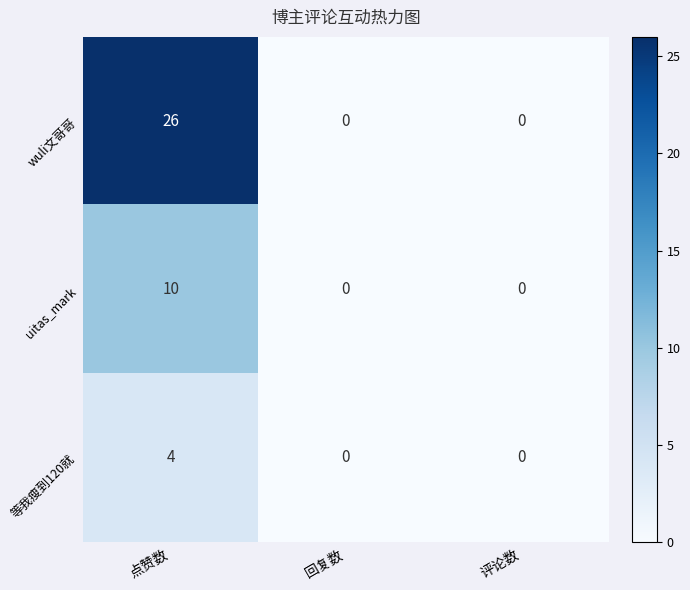

At which category is the sum across all series the highest?

点赞数